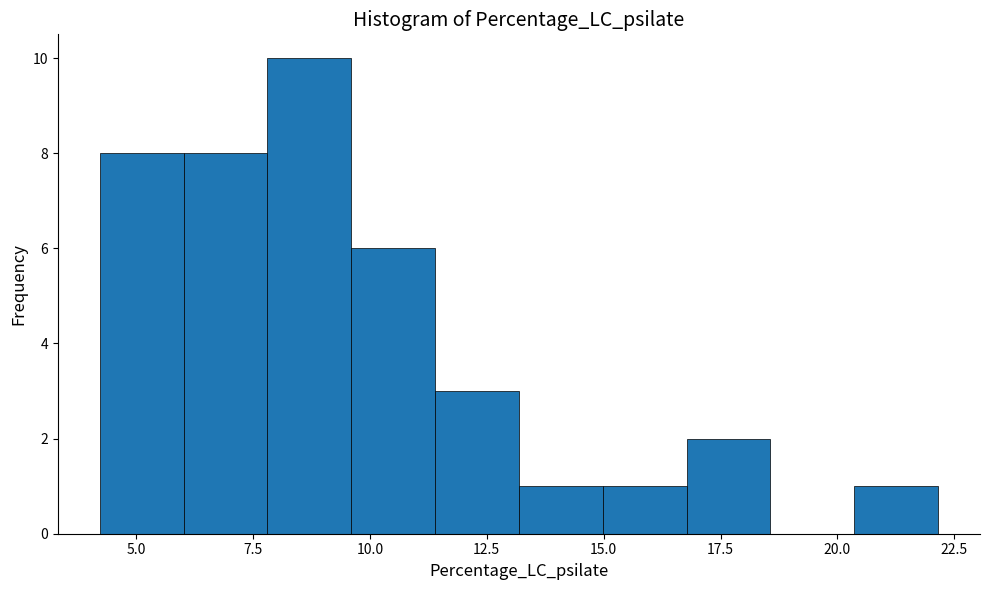

Around what value on the x-axis is the tallest bar? Give the approximate position of its centre, as read against the axis.

8.5